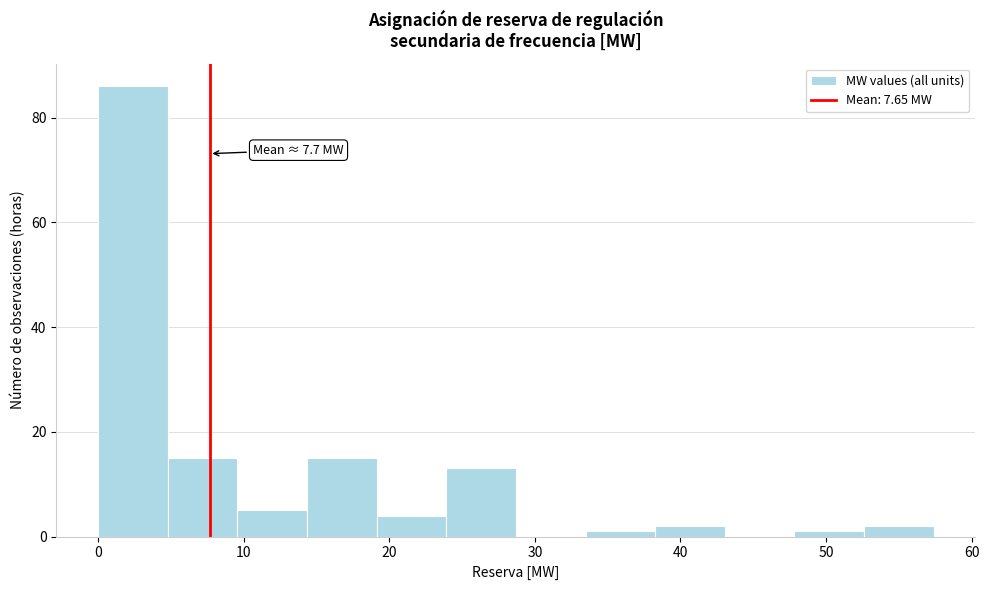

Over which range of the x-axis is the bar tallest?

0 to 5